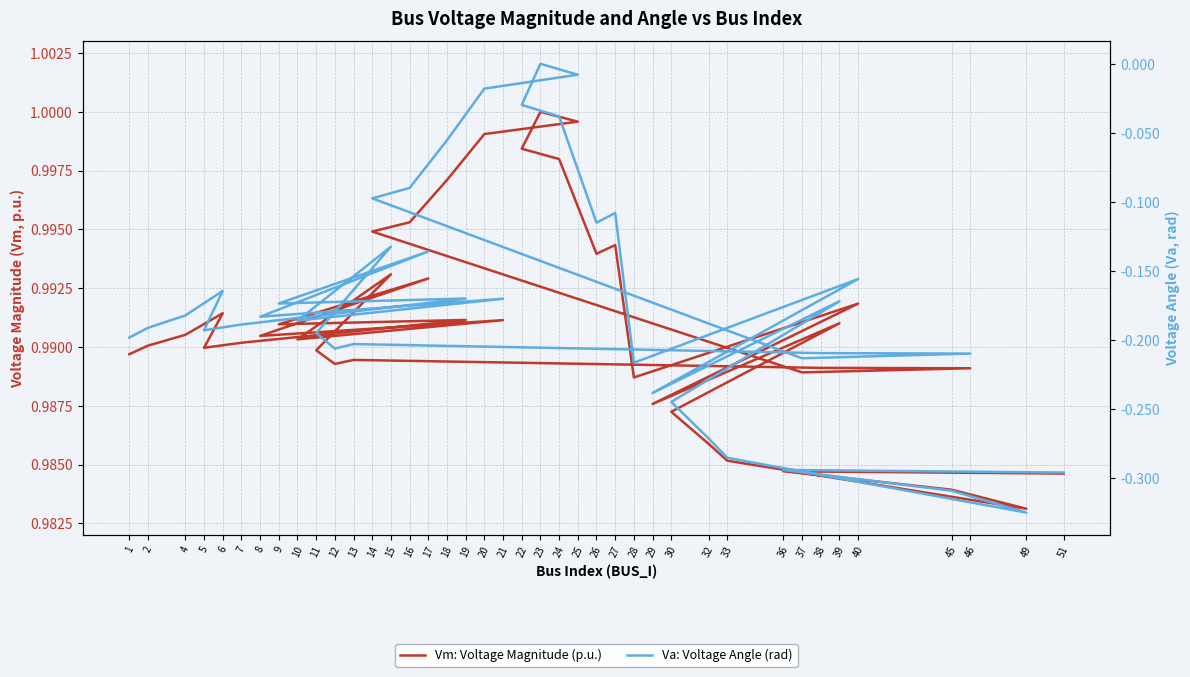

The Vm: Voltage Magnitude (p.u.) series shows 1.0 at 32. True or false?

True